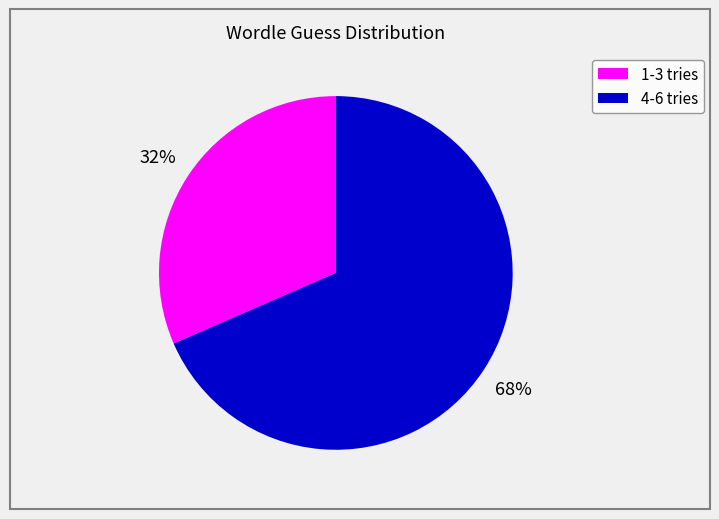

Does any single category account for the majority?

Yes